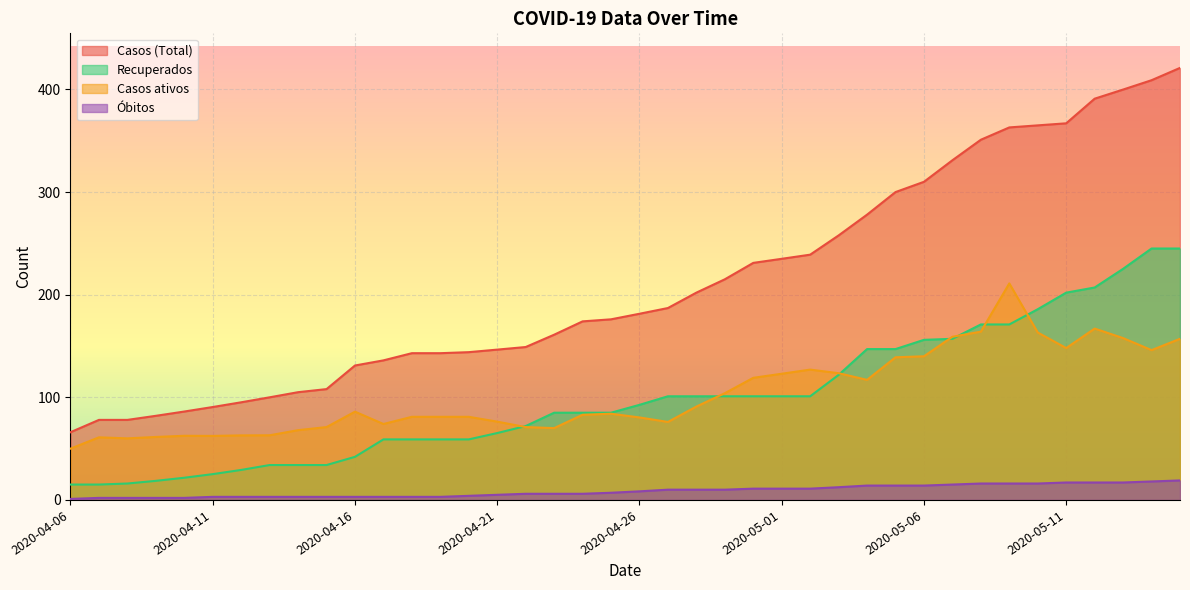

What is the approximate value of Casos ativos at 2020-05-09?

211.0